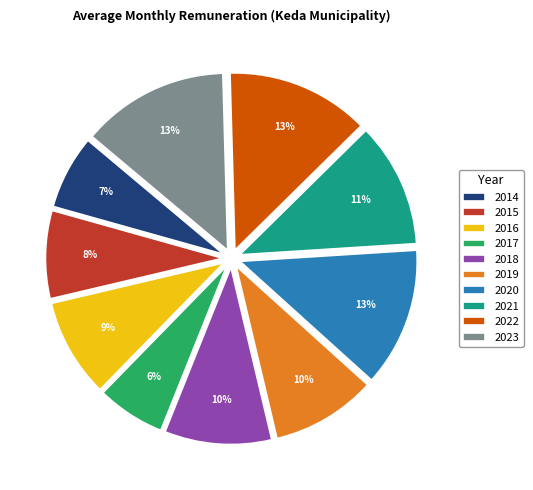

To the nearest percent, what percentage of the pie is 2015?

8%